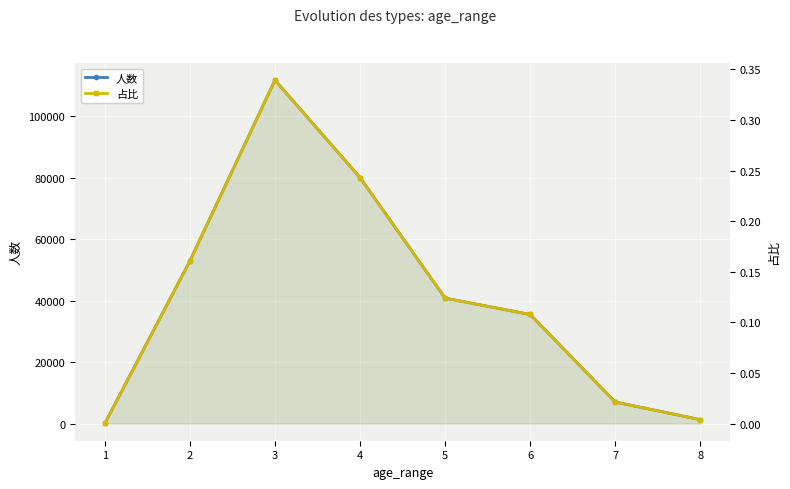

What is the sum of the 人数 values at 5 and 8?

42043.0